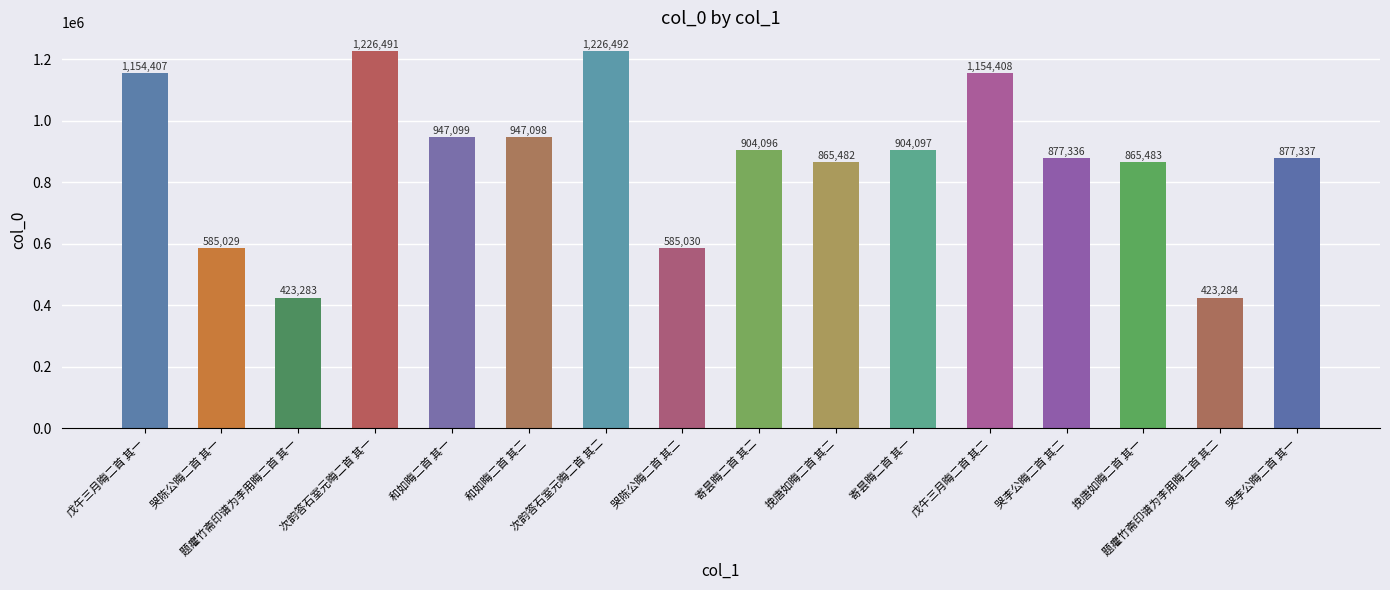

What is the maximum value shown in the chart?

1226492